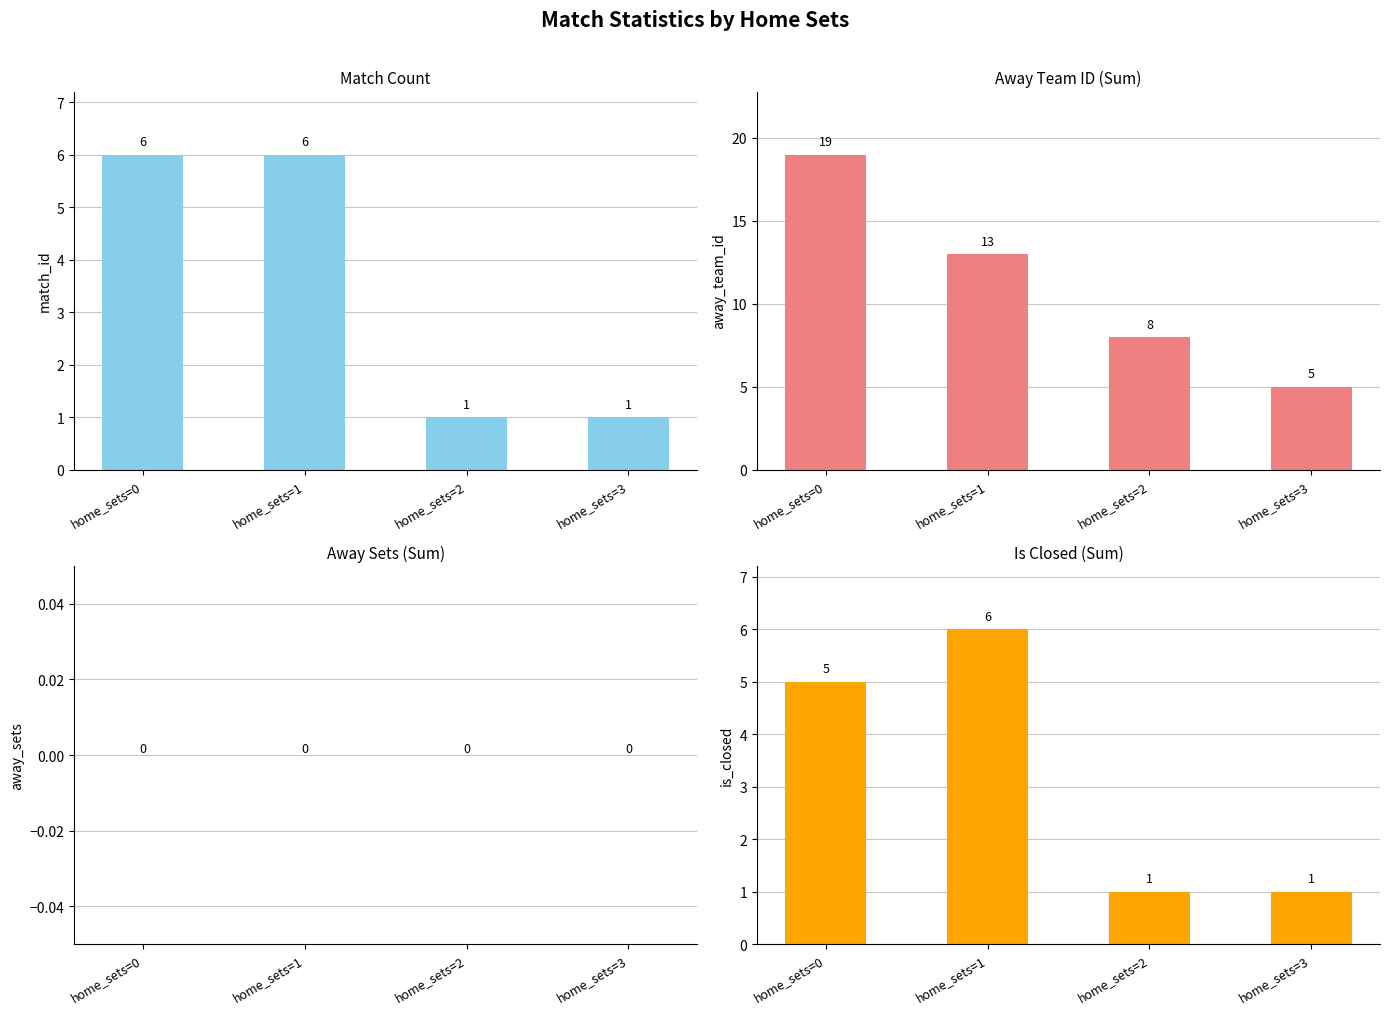

What is the greatest value displayed?

19